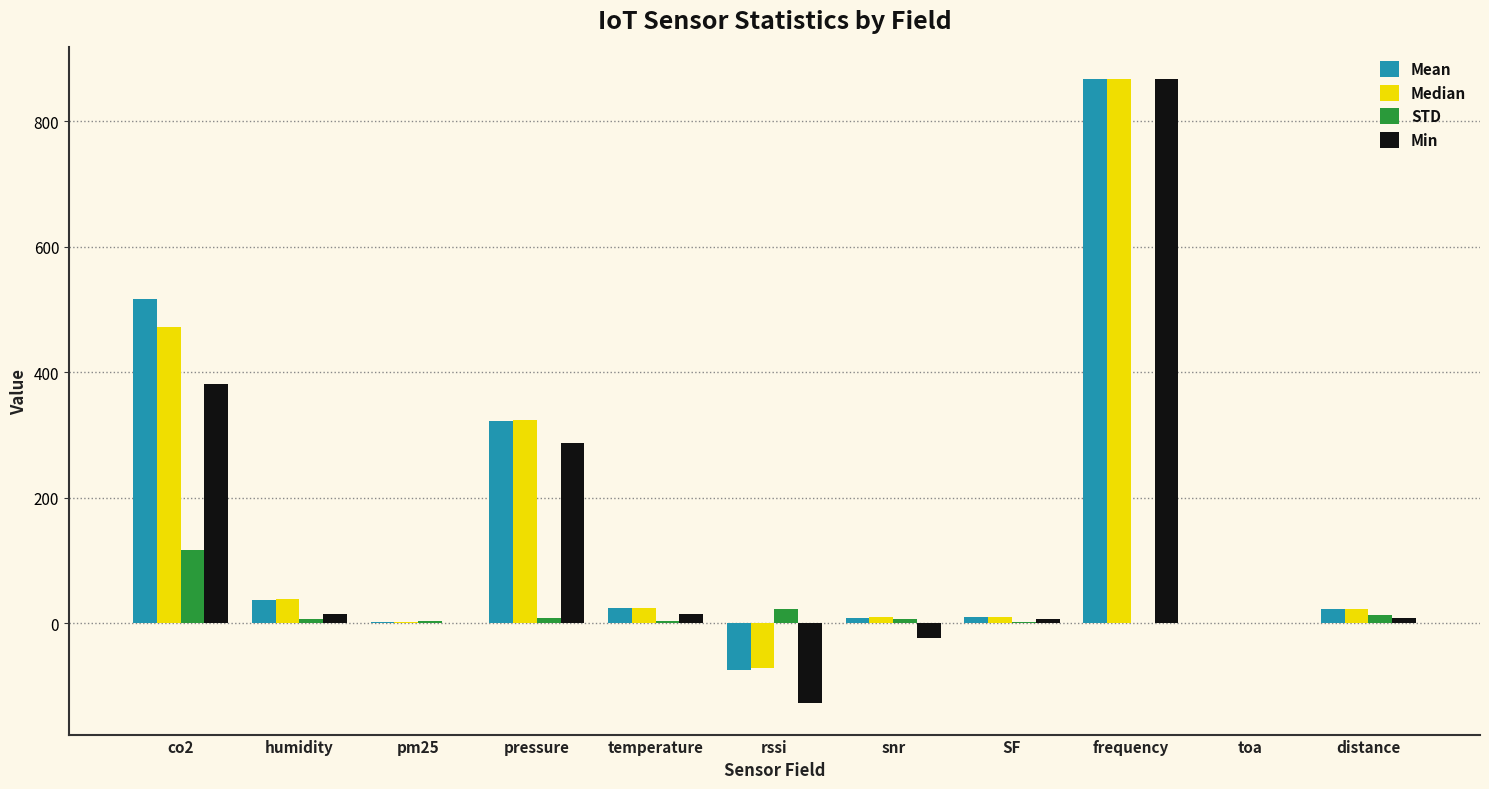

True or false: Min has a value of -24.5 at snr.

True